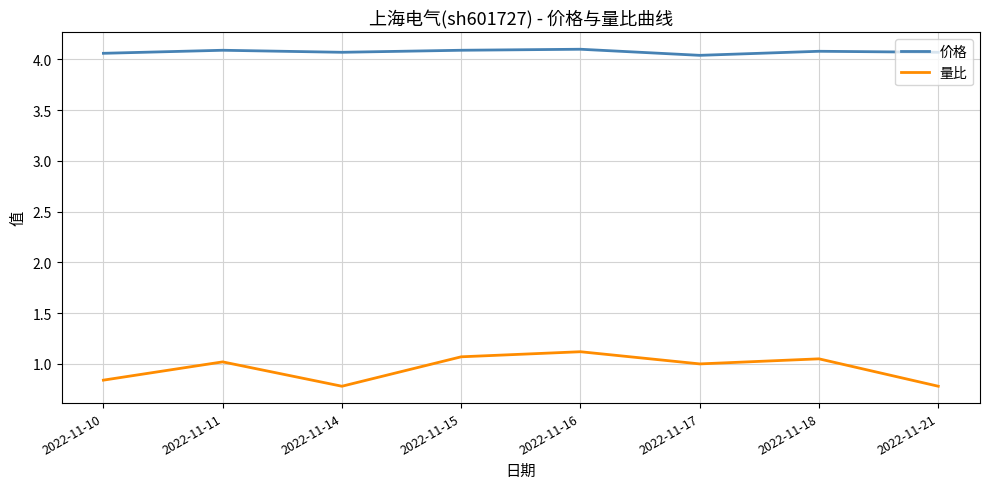

Which series has the largest range (max minus min)?

量比